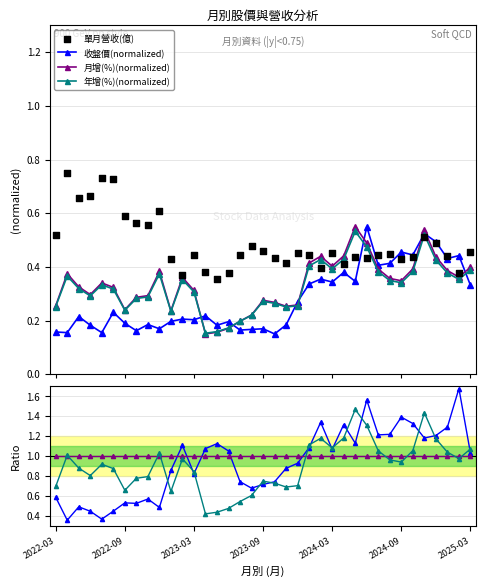

What are all the series names shown in the legend?

單月營收(億), 月增(%), 年增(%), 收盤價